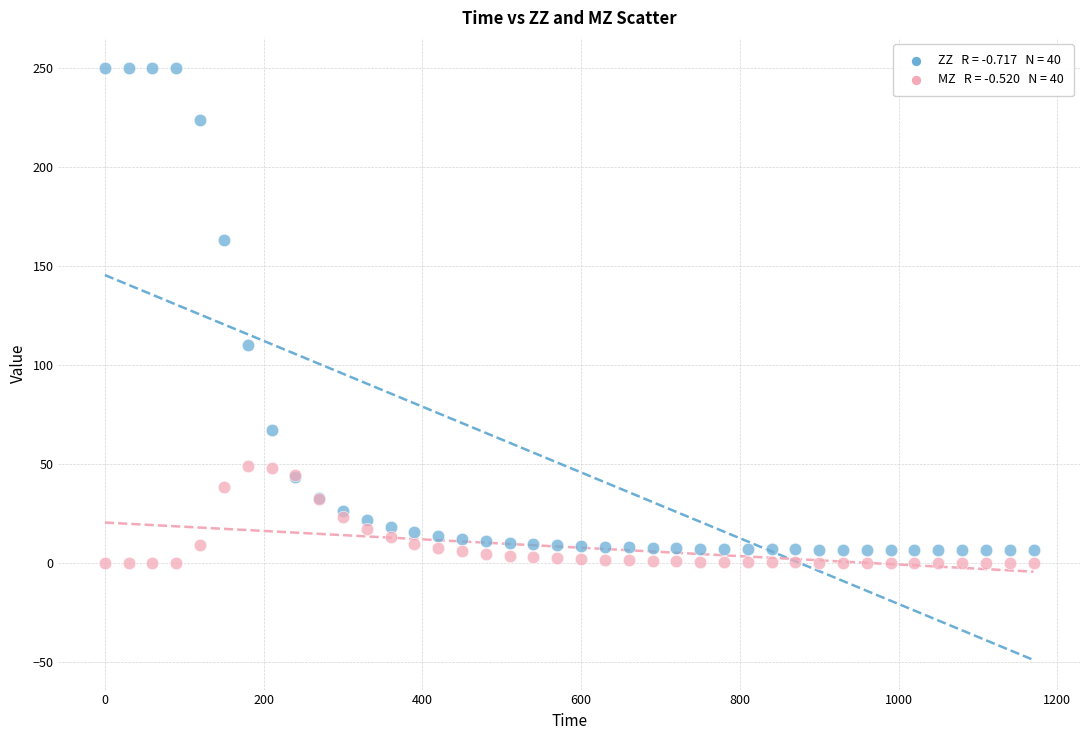

Across all series, what Y value is closest to 125?

109.9